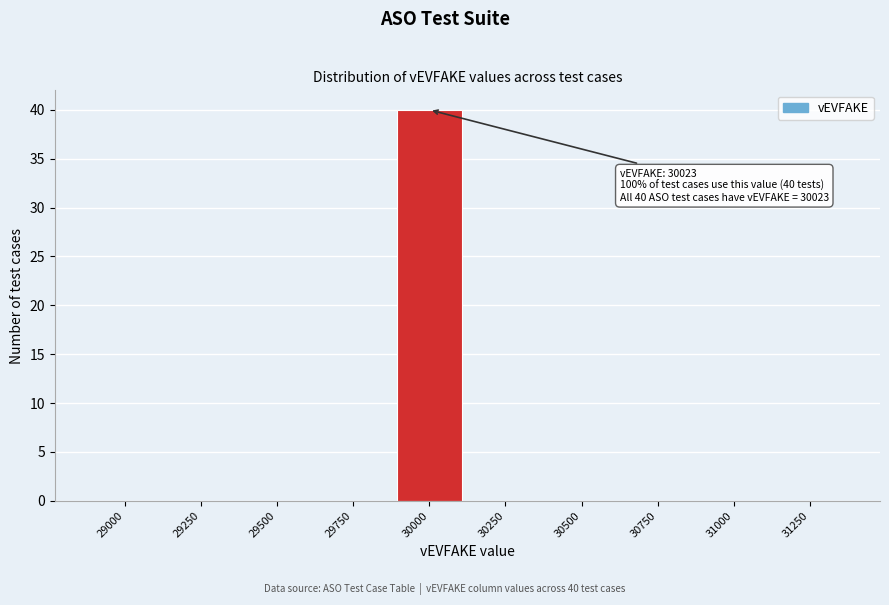

Reading right to left, what are all the values shown in this chart?

31250=0	31000=0	30750=0	30500=0	30250=0	30000=40	29750=0	29500=0	29250=0	29000=0